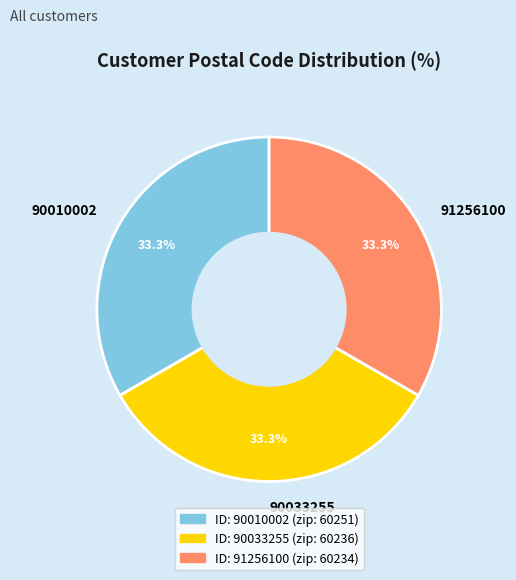

What is the ratio of the value at 90033255 to the value at 90010002?

1.0